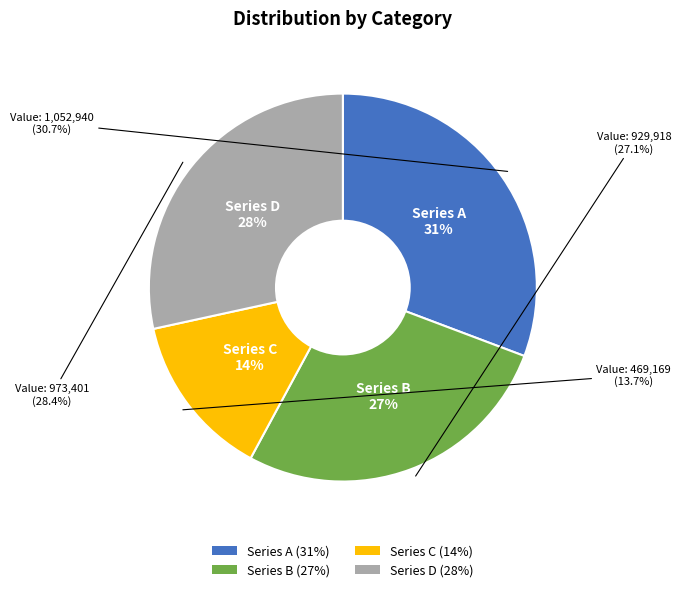

Count the number of slices in the pie.

4